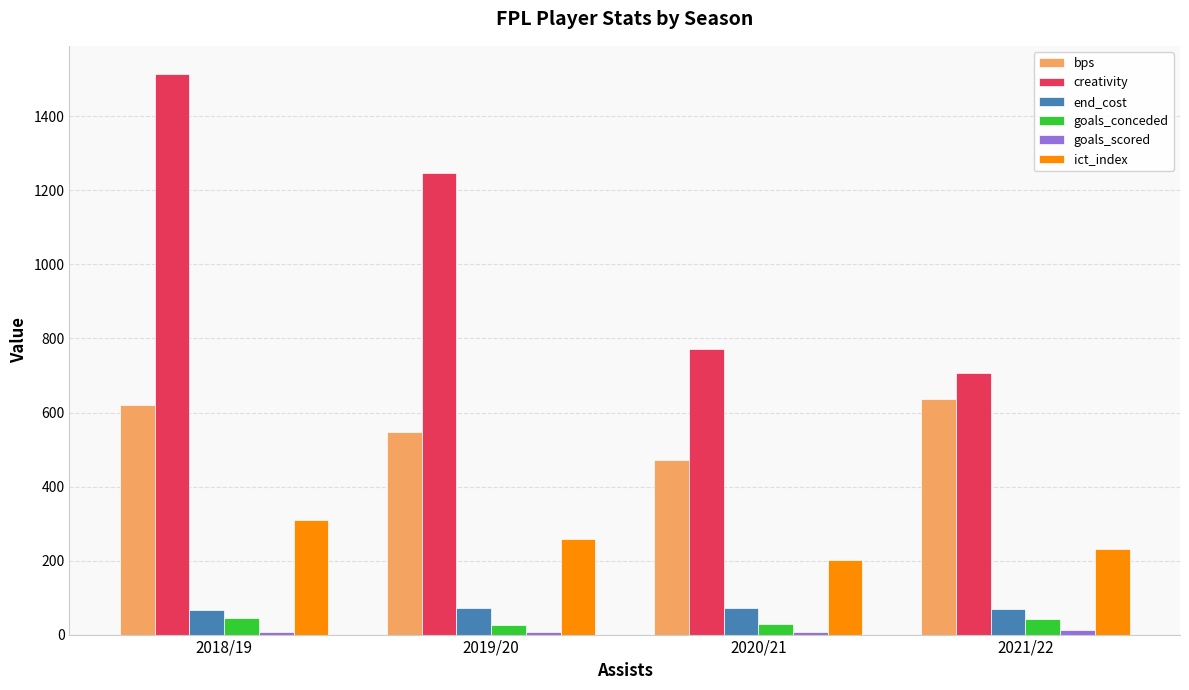

The value of end_cost at 2019/20 is 73.0. True or false?

True